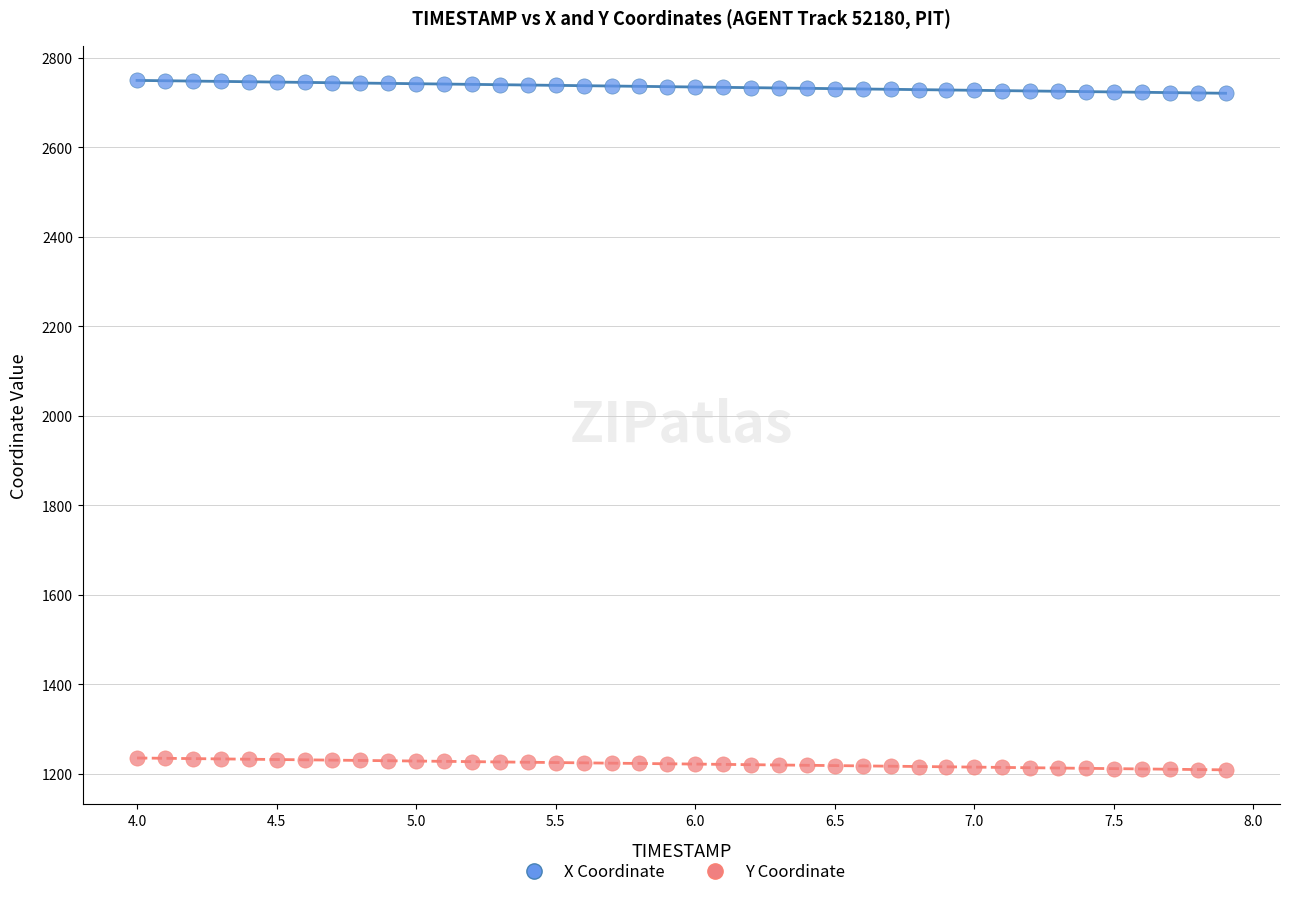

Which series reaches the minimum Y coordinate?

Y Coordinate